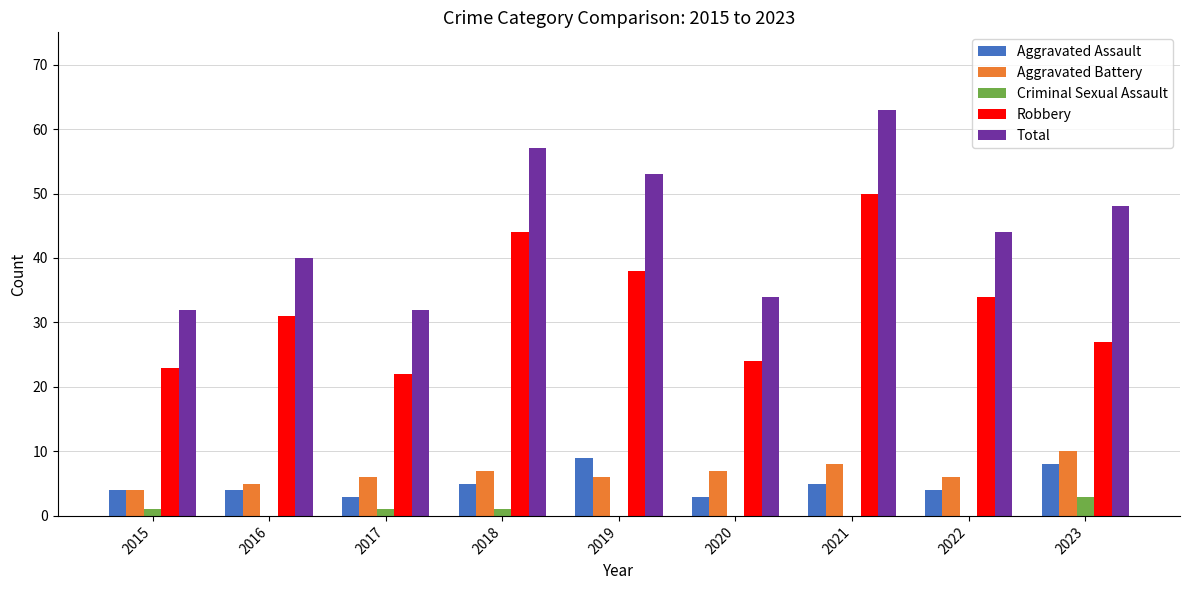

Reading right to left, what are all the values shown in this chart?

Aggravated Assault: 8	4	5	3	9	5	3	4	4
Aggravated Battery: 10	6	8	7	6	7	6	5	4
Criminal Sexual Assault: 3	0	0	0	0	1	1	0	1
Robbery: 27	34	50	24	38	44	22	31	23
Total: 48	44	63	34	53	57	32	40	32